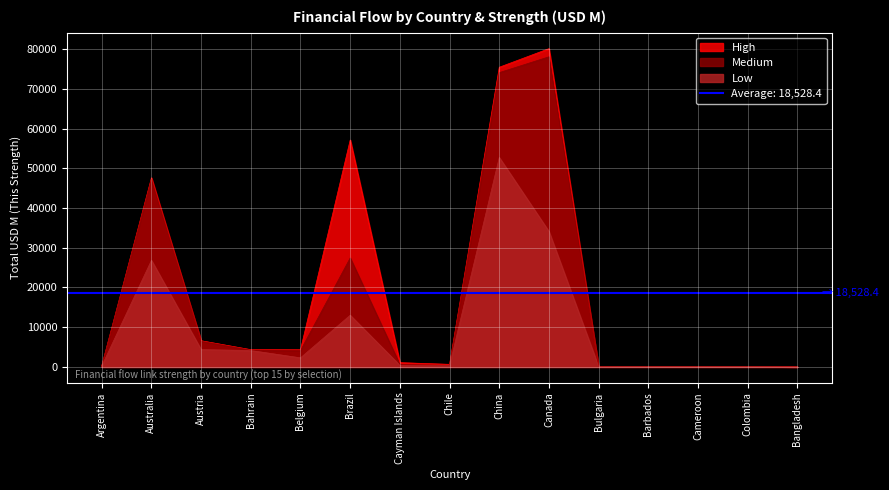

How many data points in Medium are above 87?

8